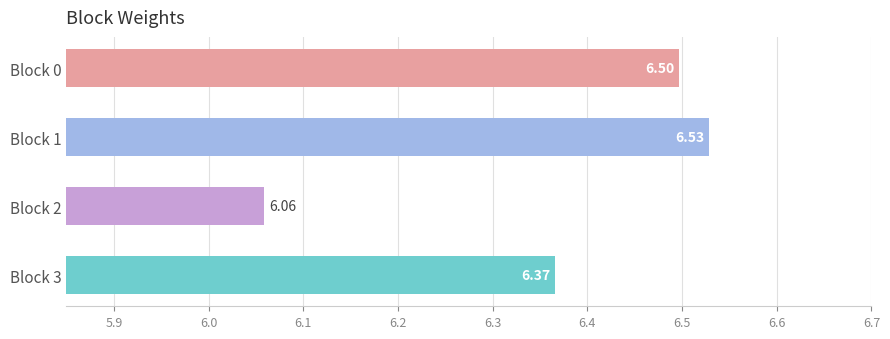

Which has a higher value, Block 1 or Block 2?

Block 1